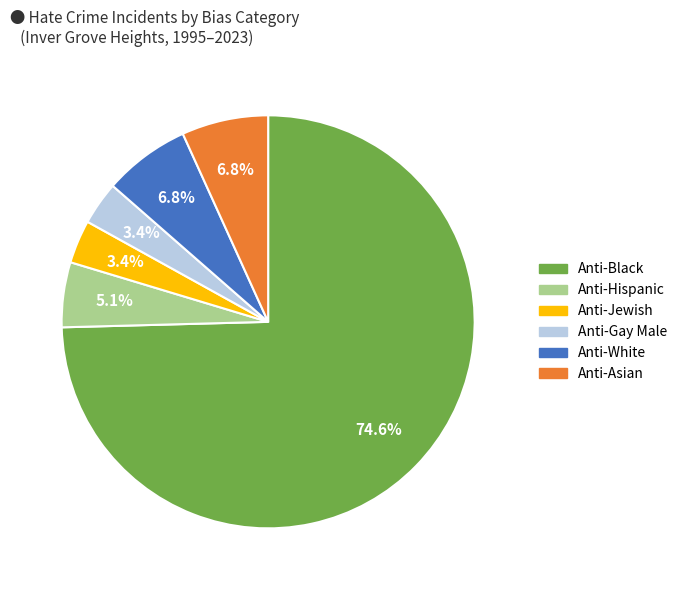

Which slice represents more than half of the pie?

Anti-Black